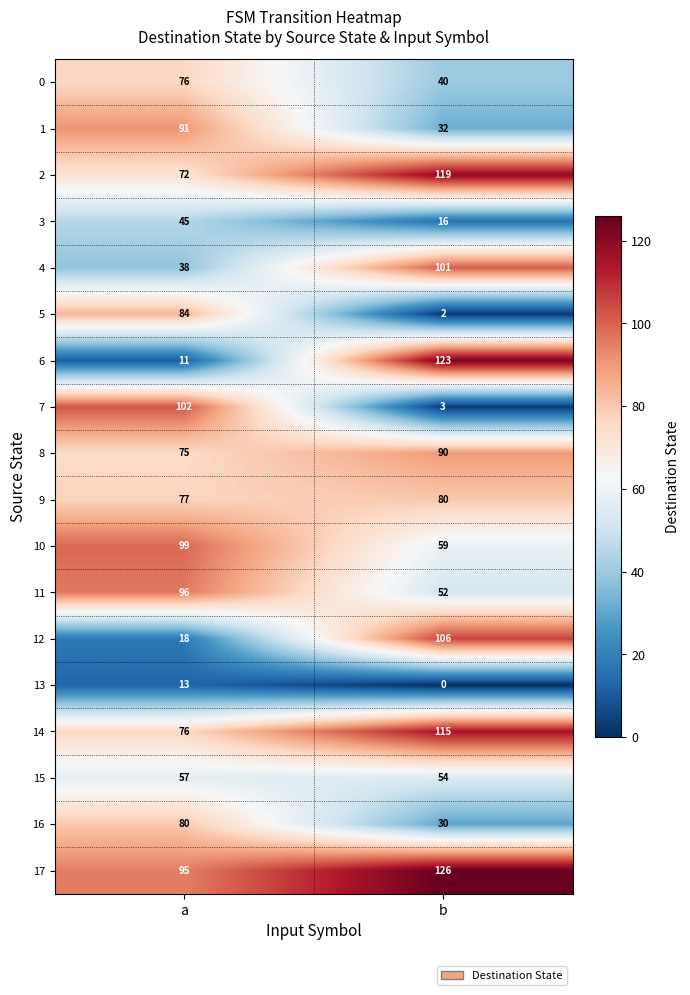

At how many categories does at least one series exceed 50?

2